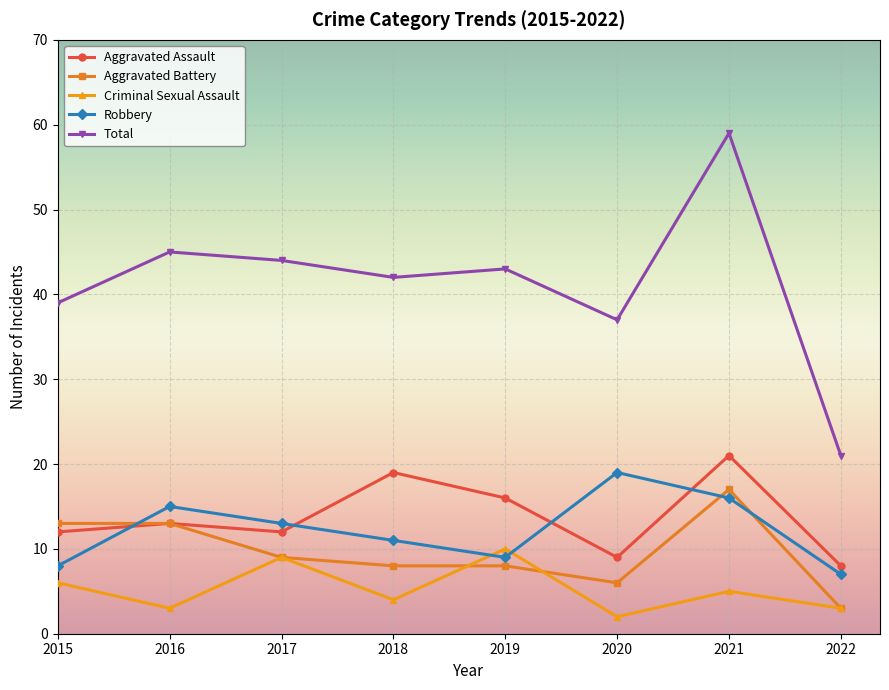

What is the average value of the Aggravated Assault series?

14